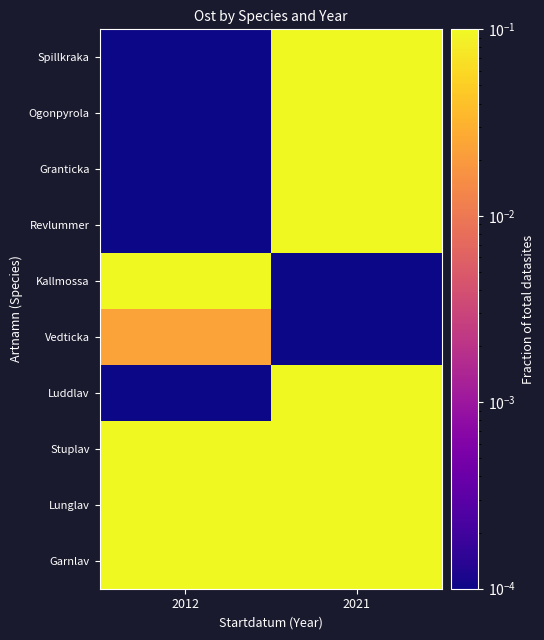

At how many categories does at least one series exceed 0?

2